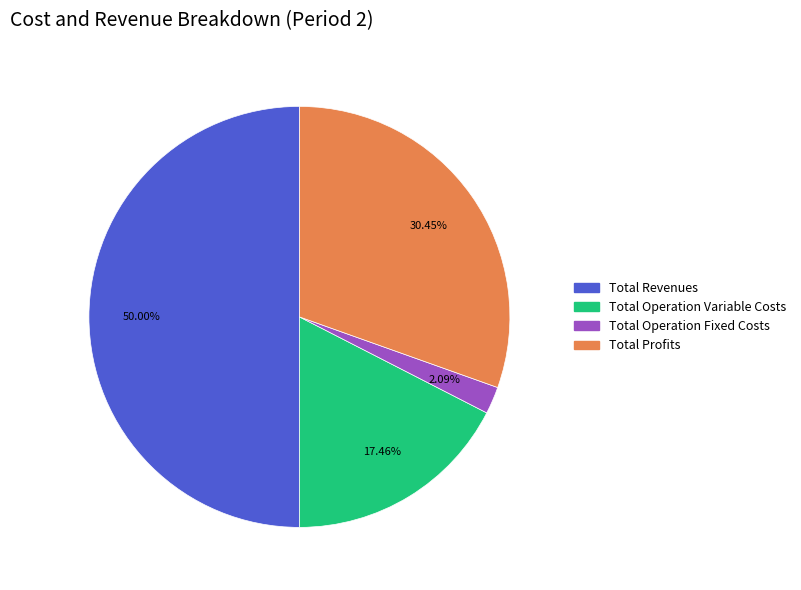

Which has a higher value, Total Operation Fixed Costs or Total Operation Variable Costs?

Total Operation Variable Costs